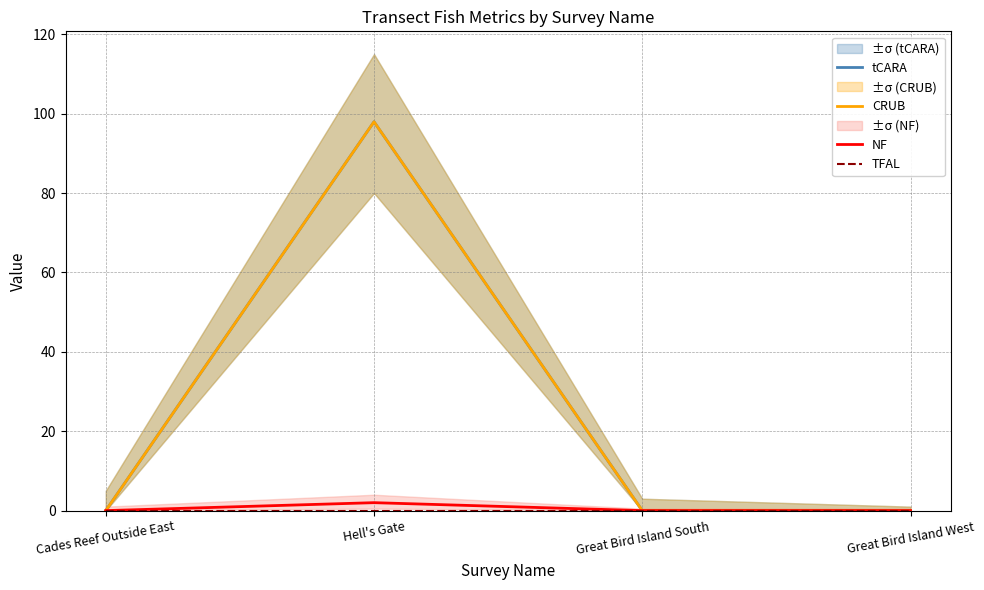

The value of tCARA at Great Bird Island West is 39.1. True or false?

False